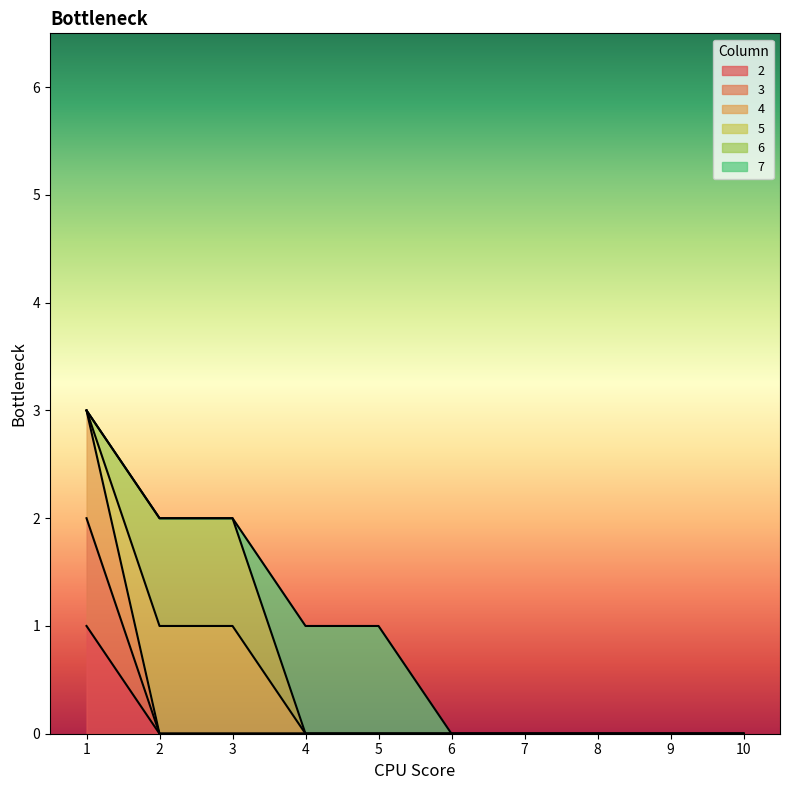

Which series has the largest range (max minus min)?

4